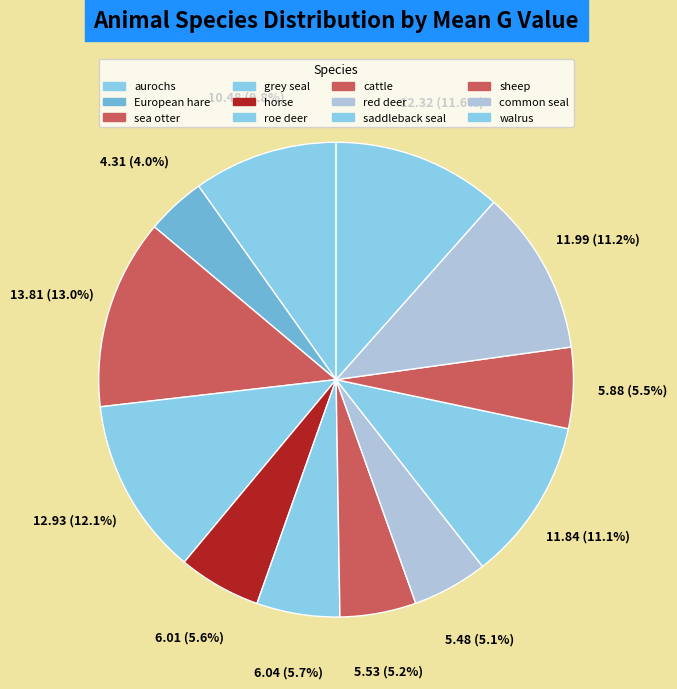

Which slice is the smallest?

European hare